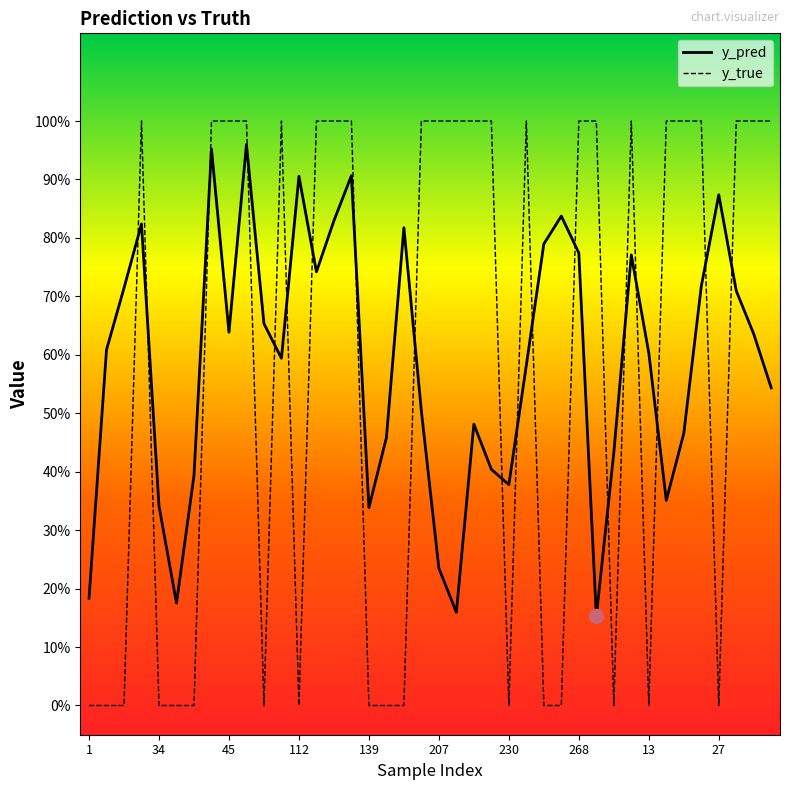

What is the highest value of the y_pred series?

1.0